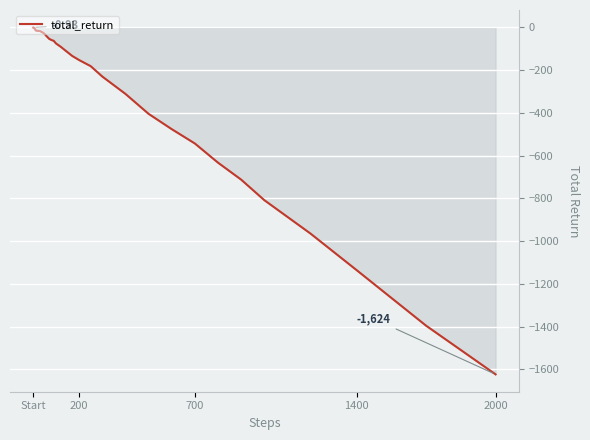

What is the value of the 3rd point from the left?

-3.5